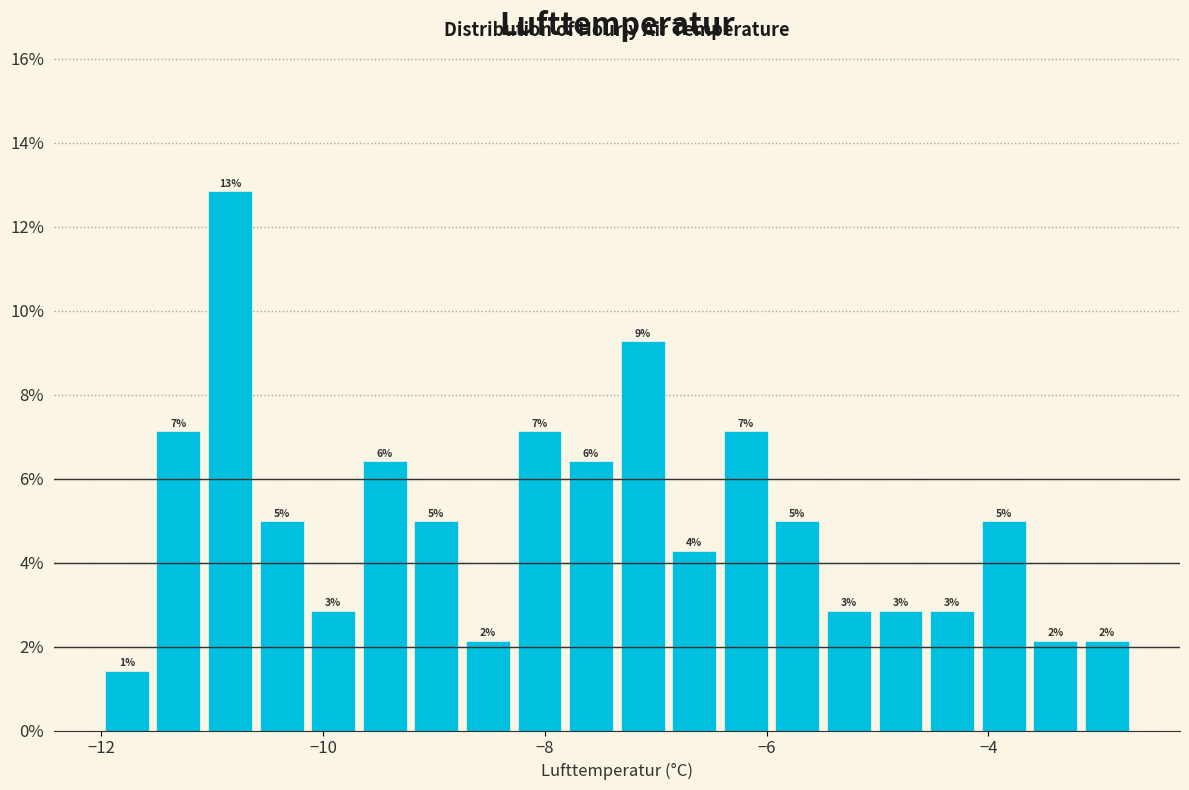

Around what value on the x-axis is the tallest bar? Give the approximate position of its centre, as read against the axis.

-10.8